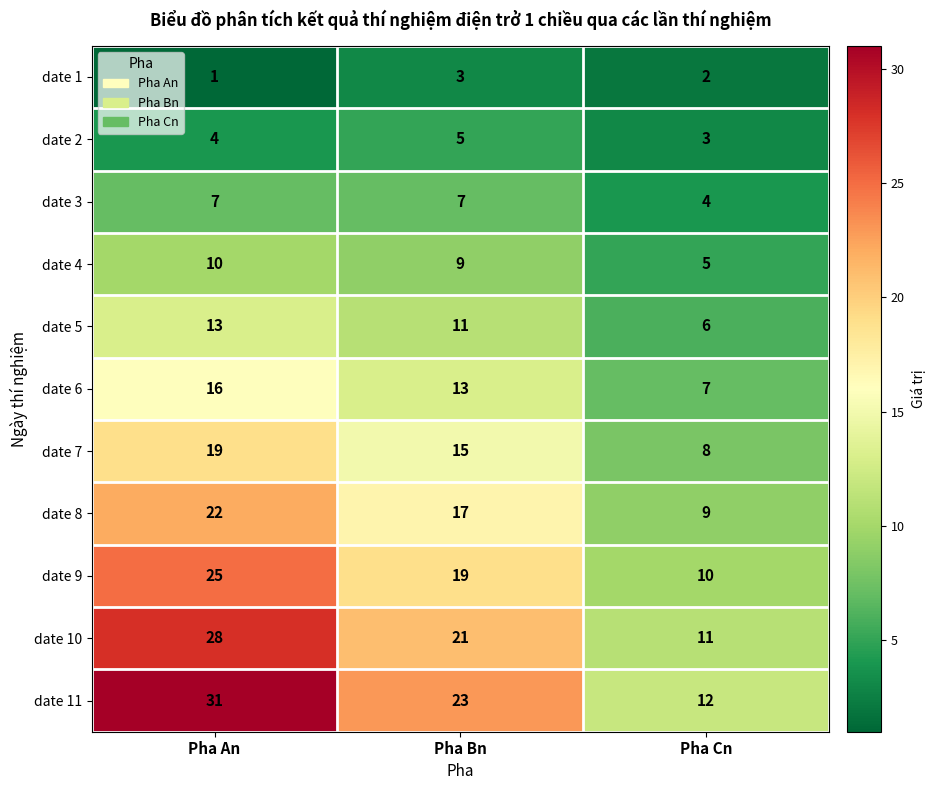

True or false: date 3 has a value of 4 at Pha Bn.

False